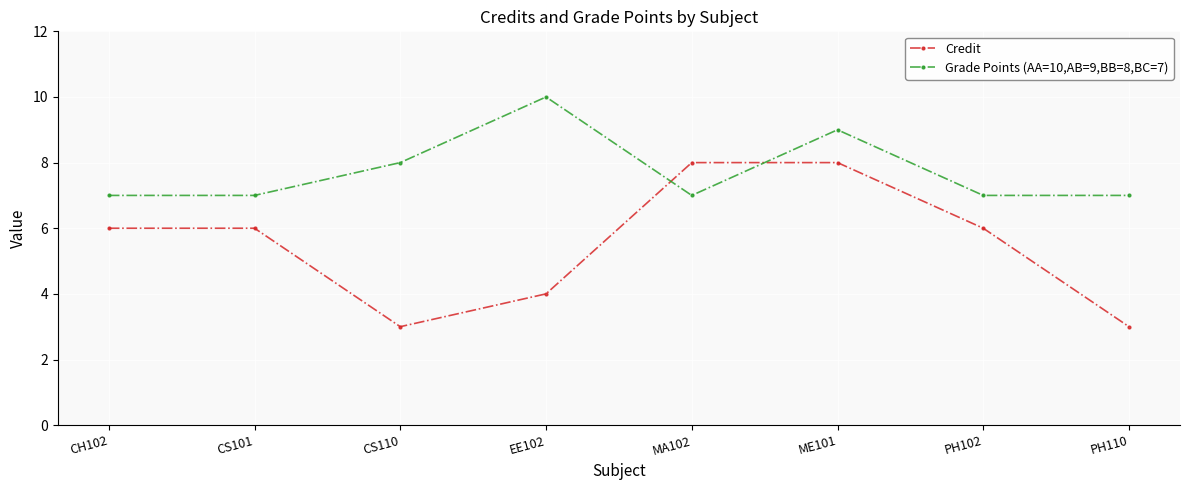

What is the label of the 1st point from the right?

PH110